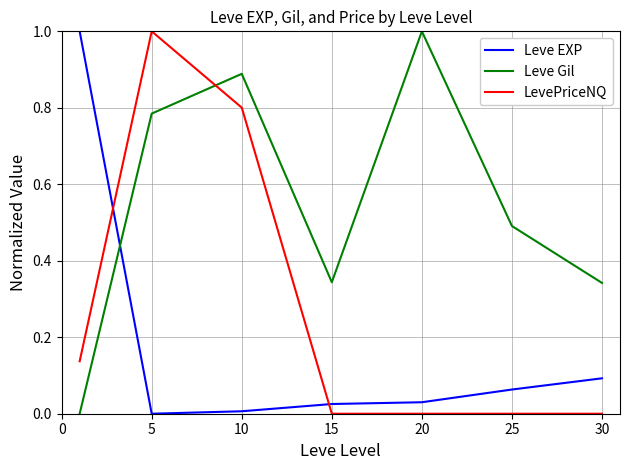

True or false: LevePriceNQ and Leve Gil intersect in this chart.

True